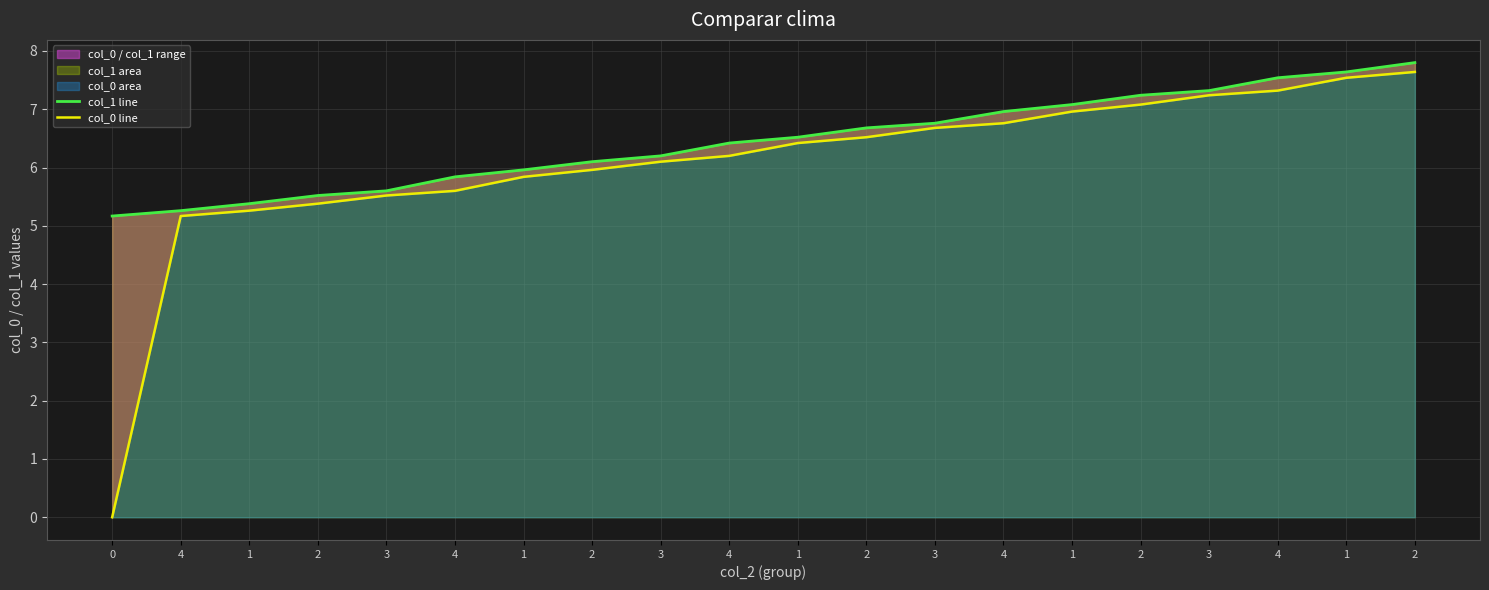

Between 1 and 1, which series saw the biggest shift?

col_1 line